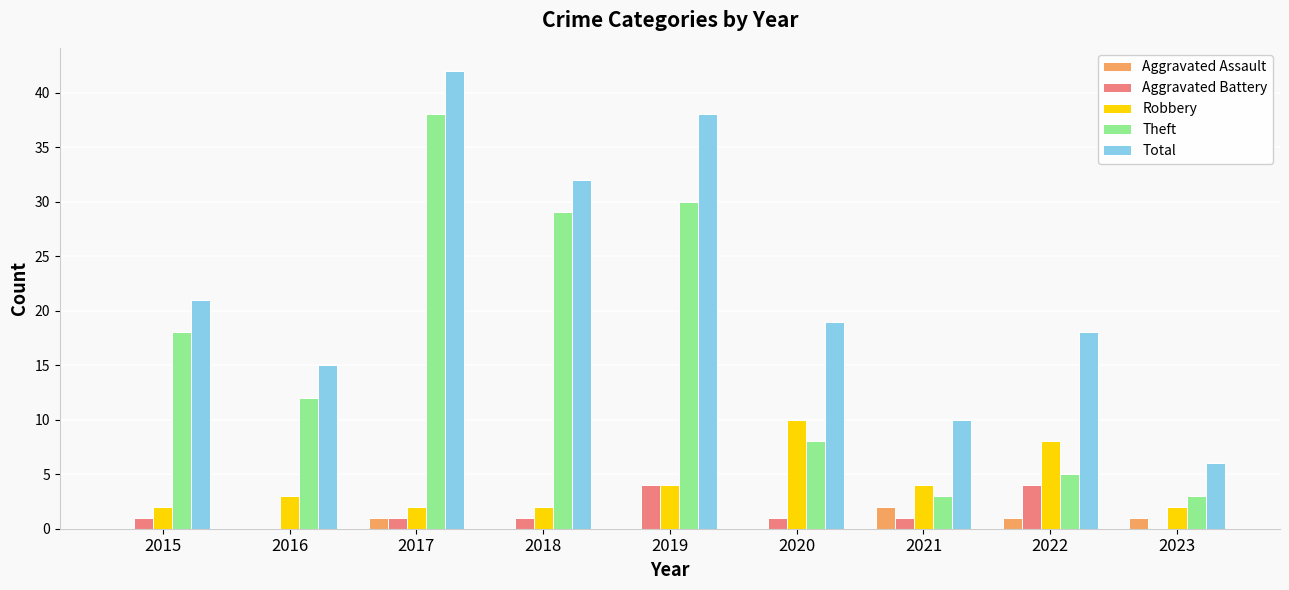

Reading left to right, extract all data points from this chart.

Aggravated Assault: 2015=0	2016=0	2017=1	2018=0	2019=0	2020=0	2021=2	2022=1	2023=1
Aggravated Battery: 2015=1	2016=0	2017=1	2018=1	2019=4	2020=1	2021=1	2022=4	2023=0
Robbery: 2015=2	2016=3	2017=2	2018=2	2019=4	2020=10	2021=4	2022=8	2023=2
Theft: 2015=18	2016=12	2017=38	2018=29	2019=30	2020=8	2021=3	2022=5	2023=3
Total: 2015=21	2016=15	2017=42	2018=32	2019=38	2020=19	2021=10	2022=18	2023=6